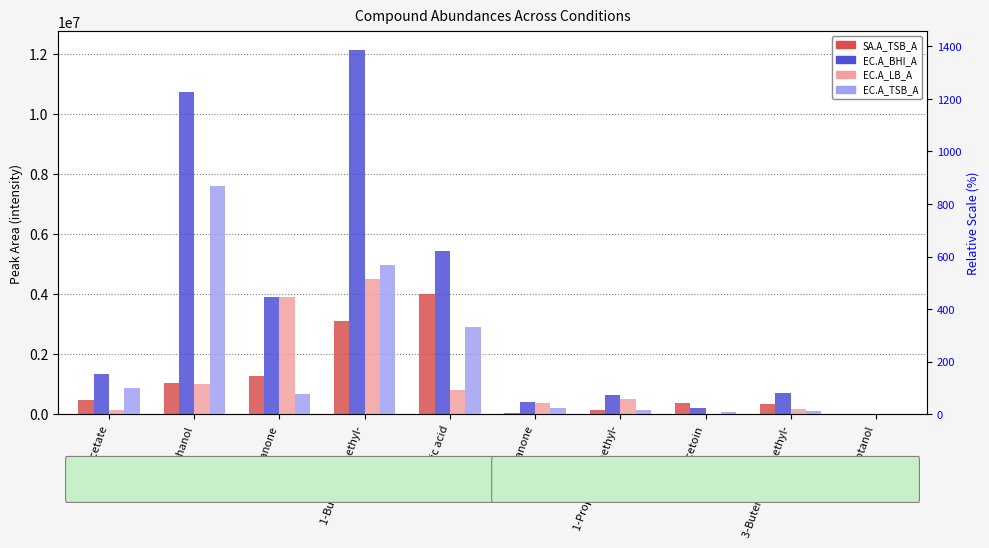

True or false: EC.A_LB_A has a value of 214944 at Ethyl Acetate.

False